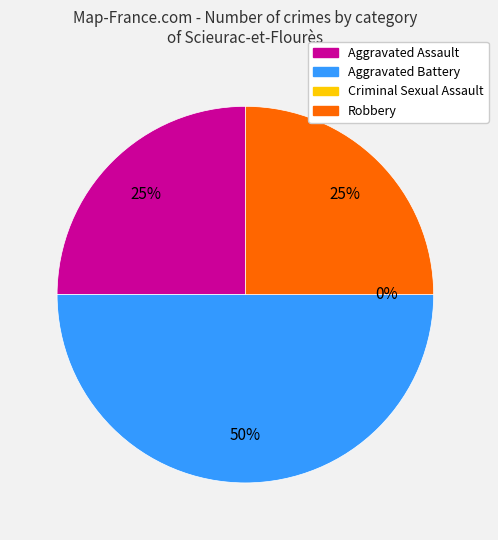

What percentage is NOT represented by Aggravated Assault?

75.0%